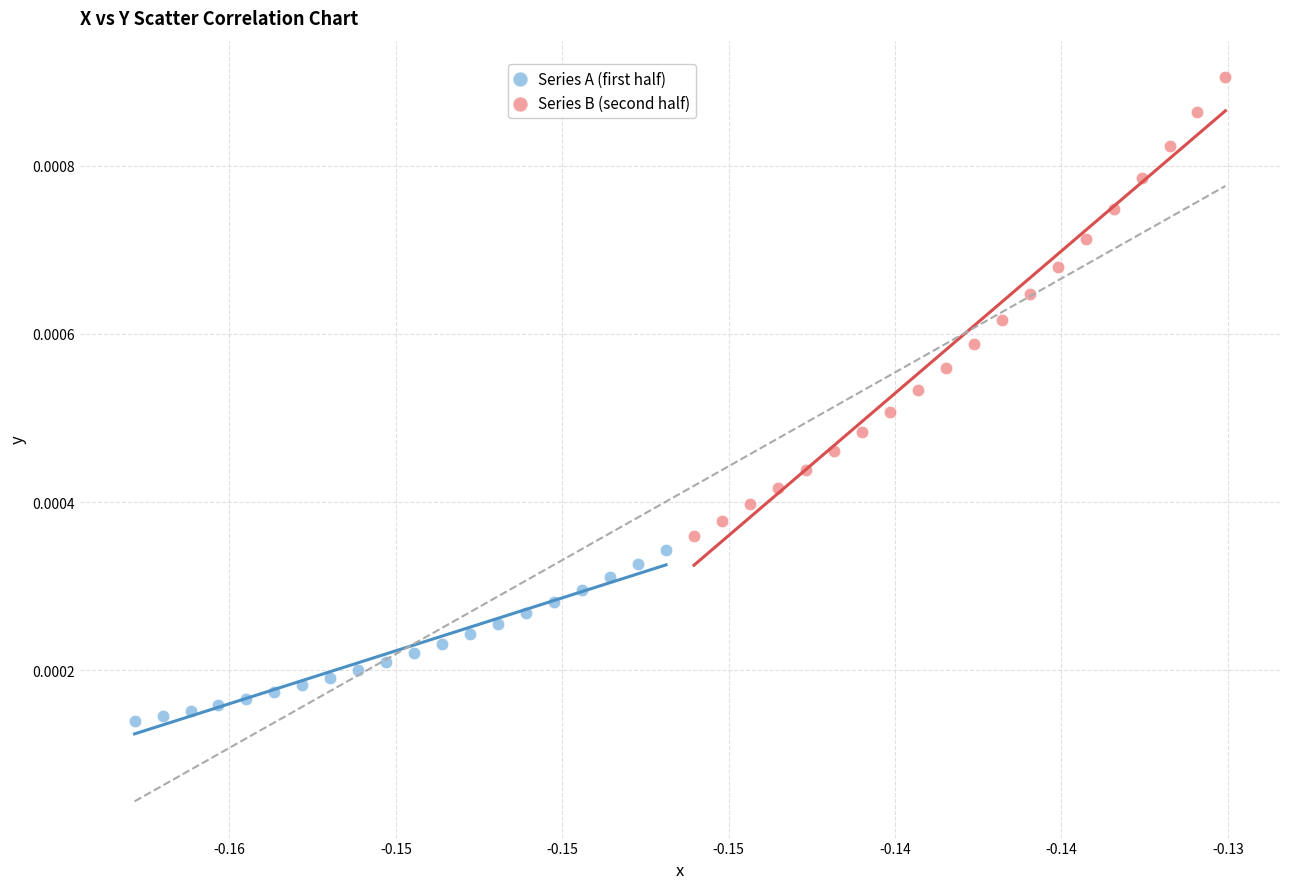

Which series has the largest Y range (max minus min)?

Series B (second half)